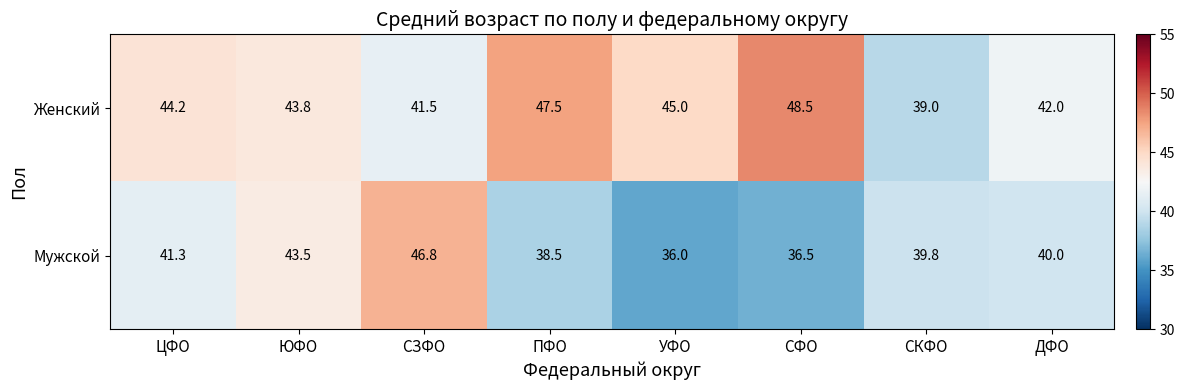

At which category does the chart reach its peak across all series?

СФО